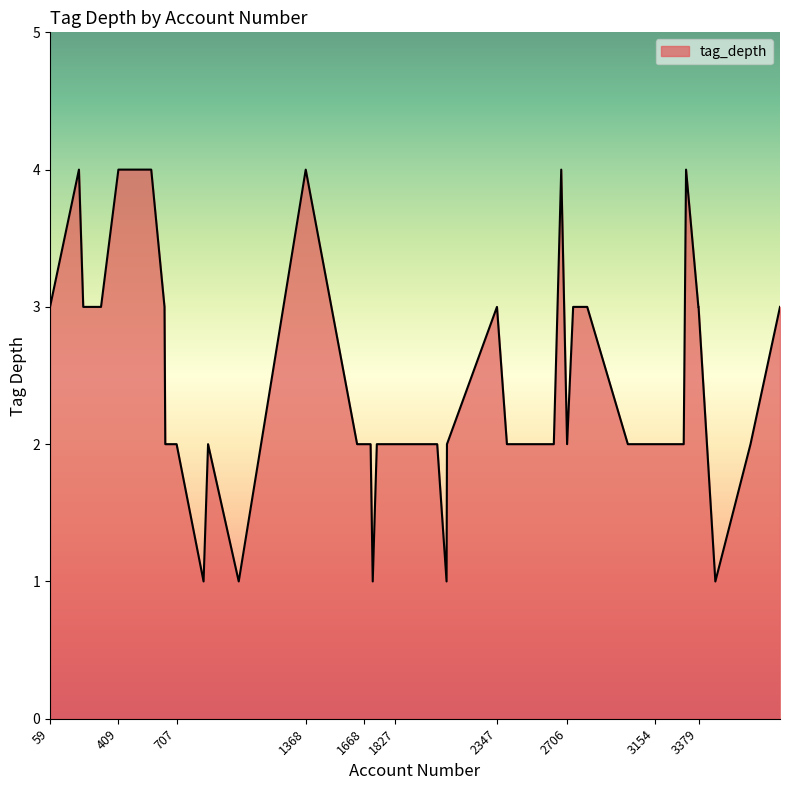

What is the greatest value displayed?

4